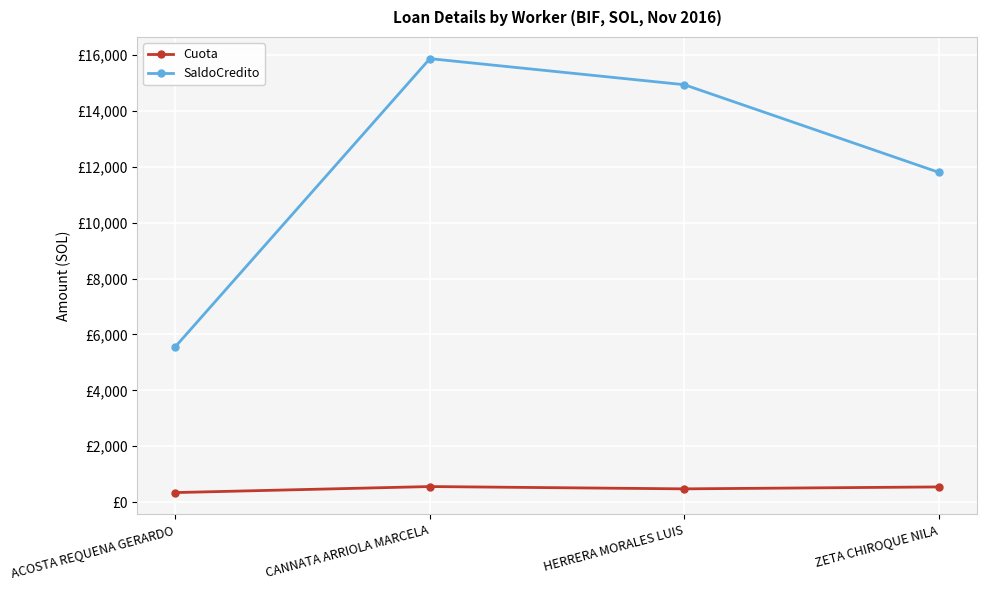

Is the value of Cuota at CANNATA ARRIOLA MARCELA greater than the value of SaldoCredito at ZETA CHIROQUE NILA?

No